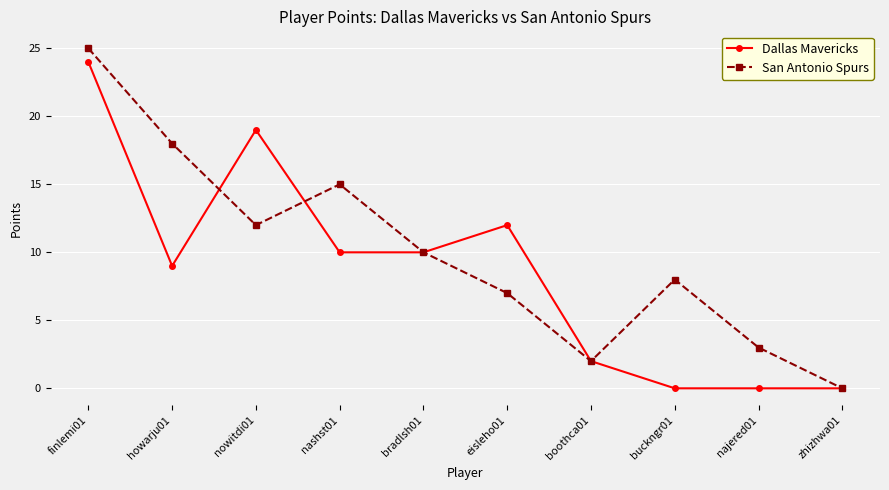

Reading left to right, transcribe all the data shown in this chart.

Dallas Mavericks: 24	9	19	10	10	12	2	0	0	0
San Antonio Spurs: 25	18	12	15	10	7	2	8	3	0